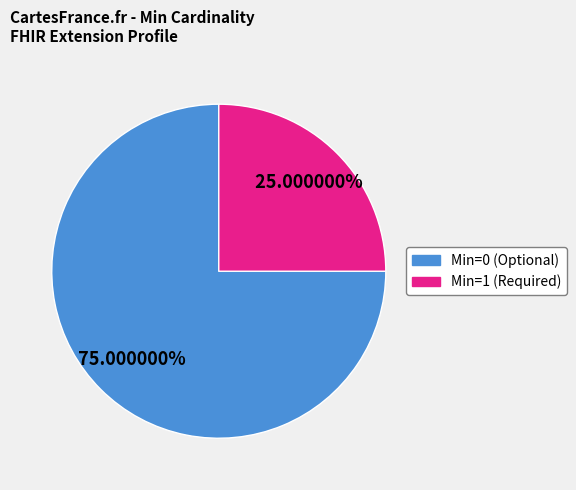

Does any single category account for the majority?

Yes